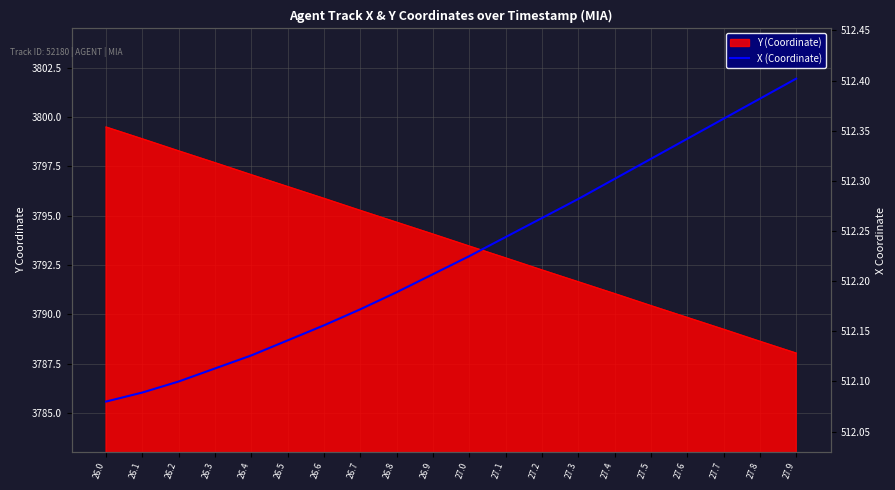

Reading left to right, list all the values displayed in this chart.

26.0=512.1	26.1=512.1	26.2=512.1	26.3=512.1	26.4=512.1	26.5=512.1	26.6=512.2	26.7=512.2	26.8=512.2	26.9=512.2	27.0=512.2	27.1=512.2	27.2=512.3	27.3=512.3	27.4=512.3	27.5=512.3	27.6=512.3	27.7=512.4	27.8=512.4	27.9=512.4